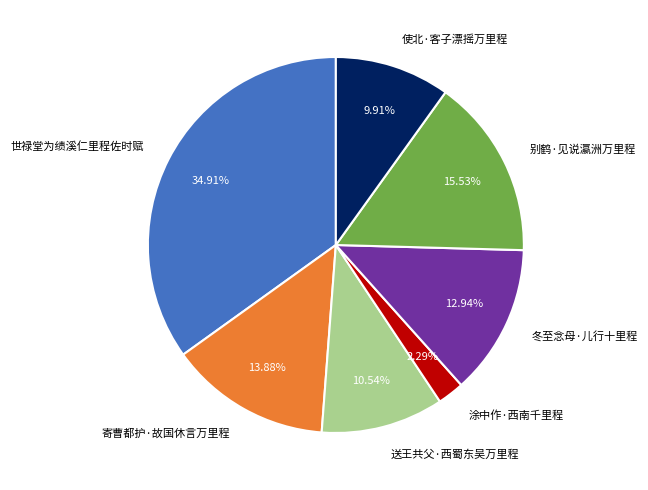

How many segments does this pie chart have?

7